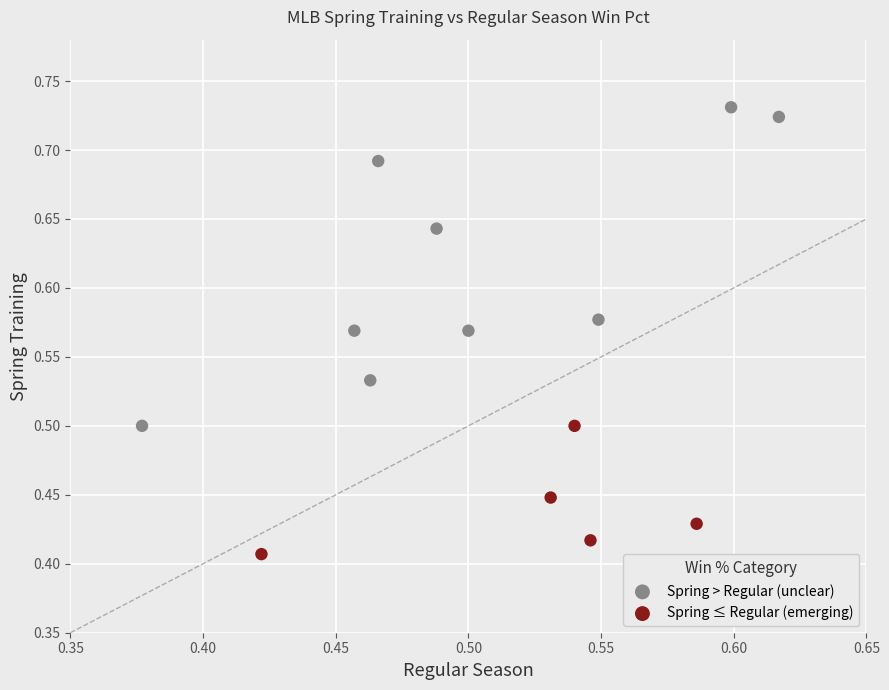

Which series contains the highest Y value?

Spring > Regular (unclear)